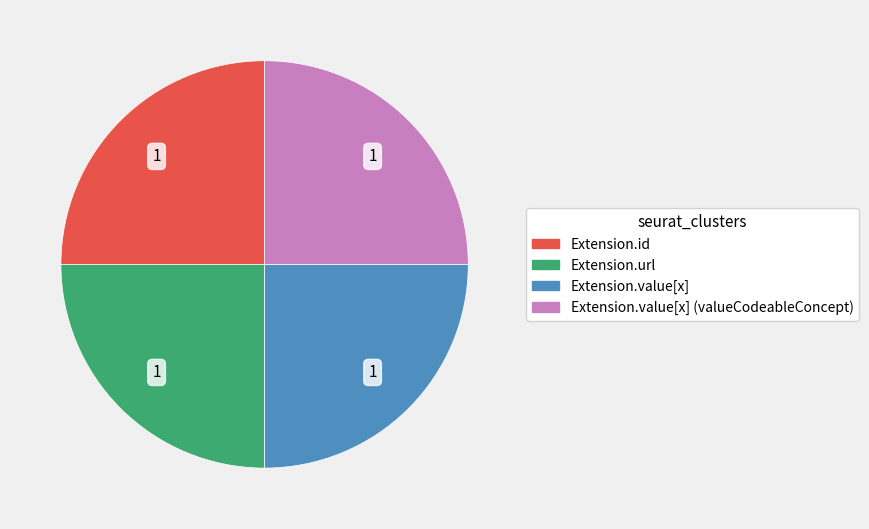

Is there any slice that represents more than half of the pie?

No